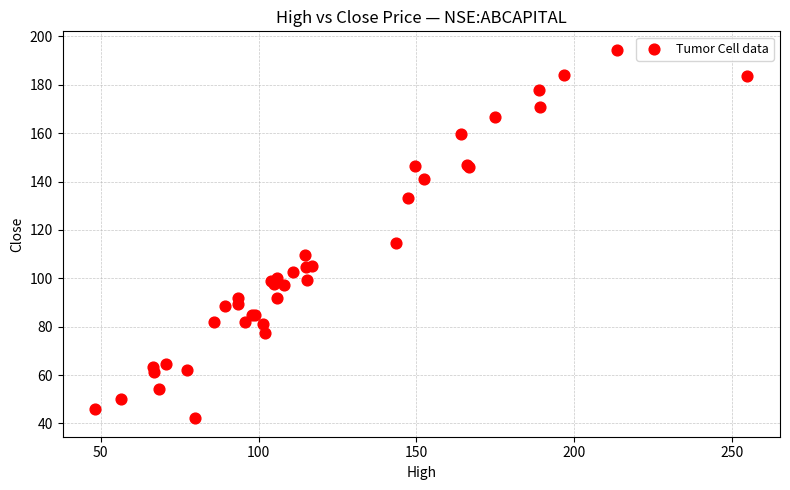

What Y value in the scatter plot is closest to 118?

114.7